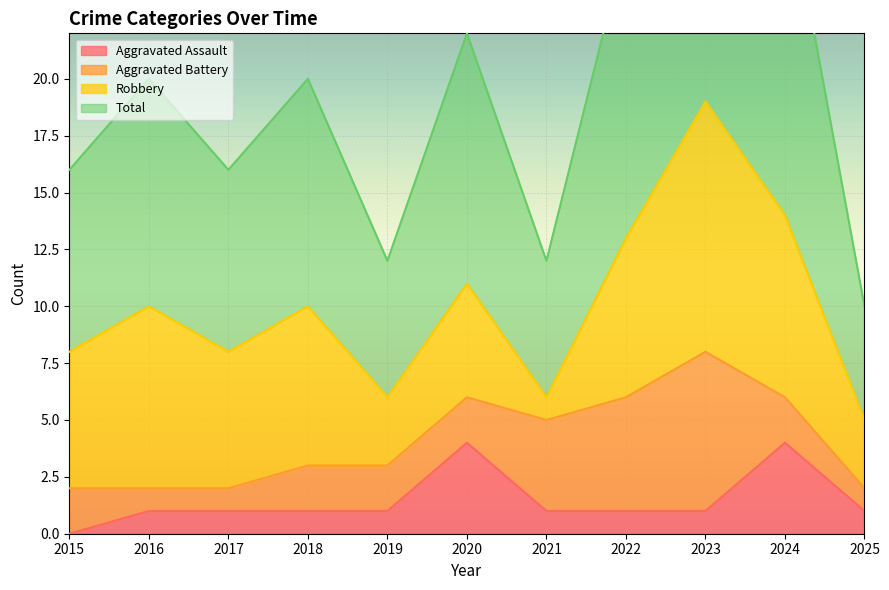

Is it true that Aggravated Assault equals 1 at 2025?

True